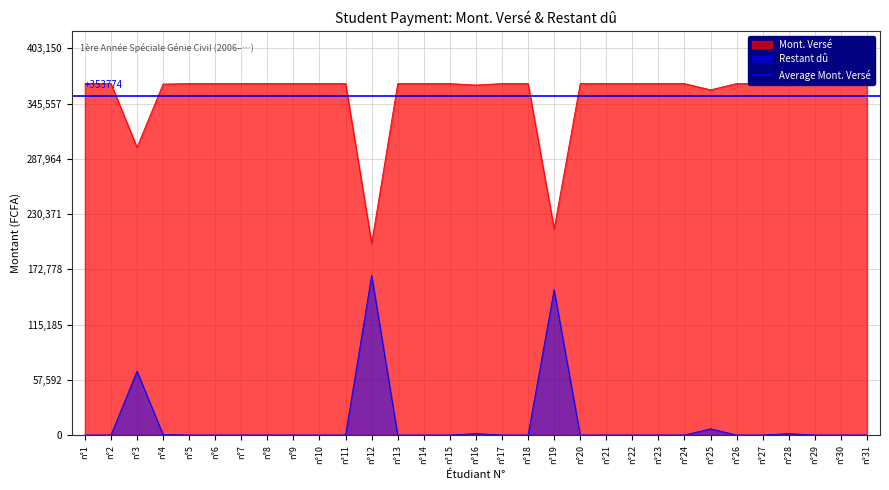

How many lines are shown in the chart?

2